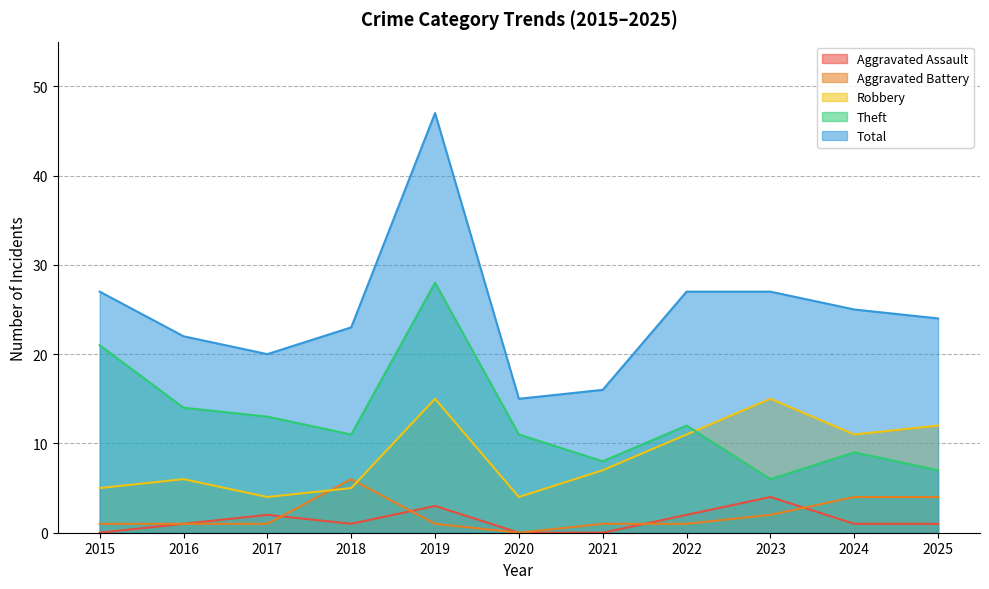

Where do Robbery and Aggravated Battery first cross each other?

2017 and 2018